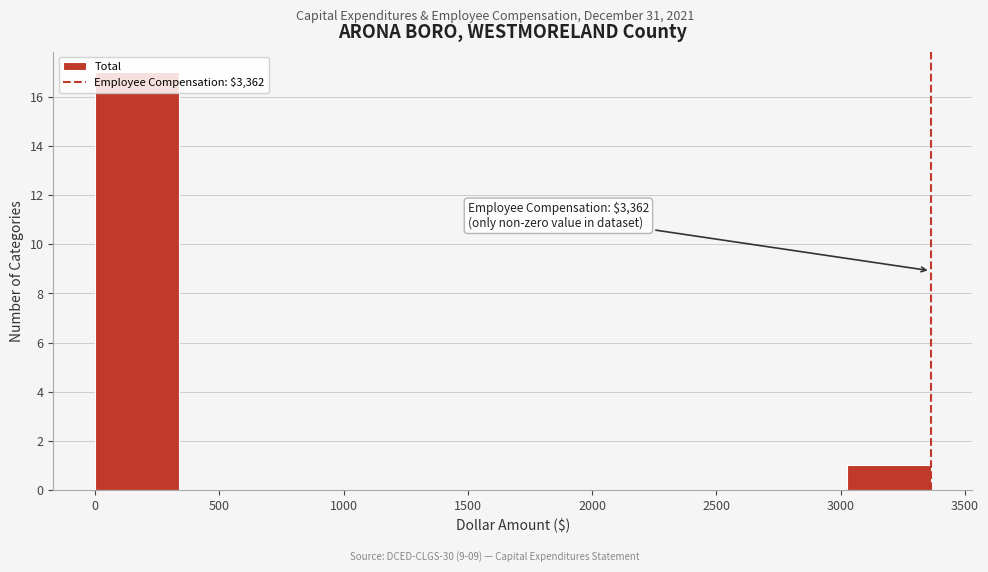

Which range on the x-axis has the tallest bar?

0 to 350